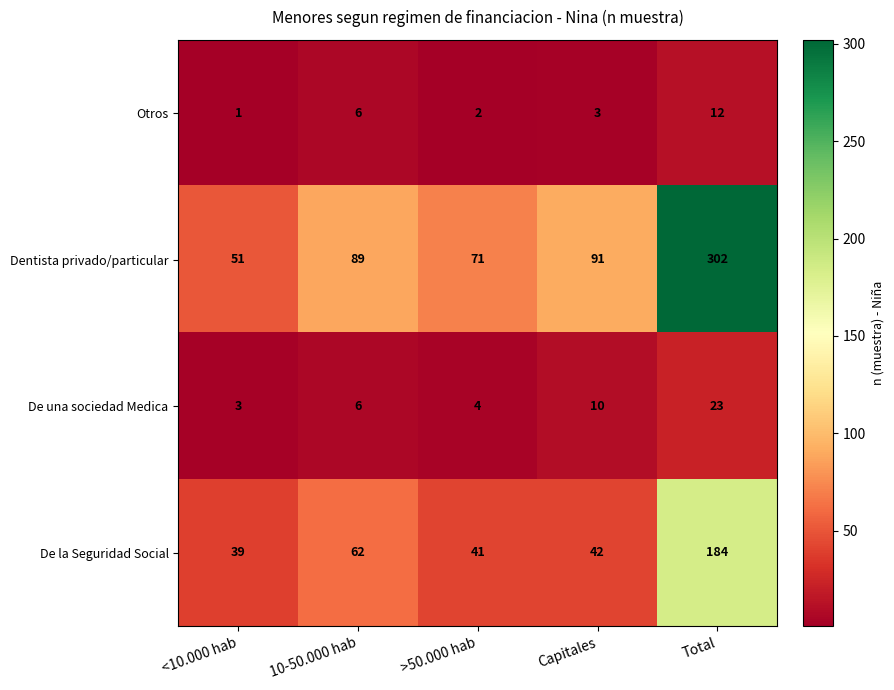

At how many categories does at least one series exceed 263?

1